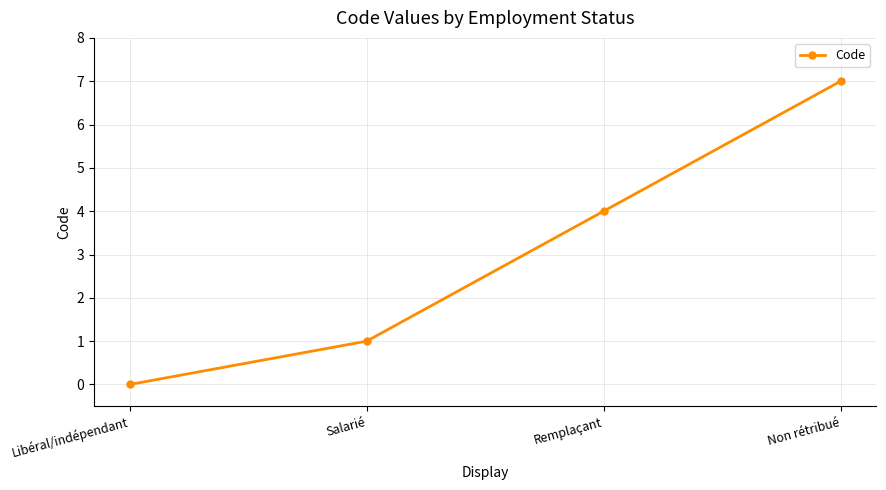

Between Remplaçant and Salarié, which is larger?

Remplaçant